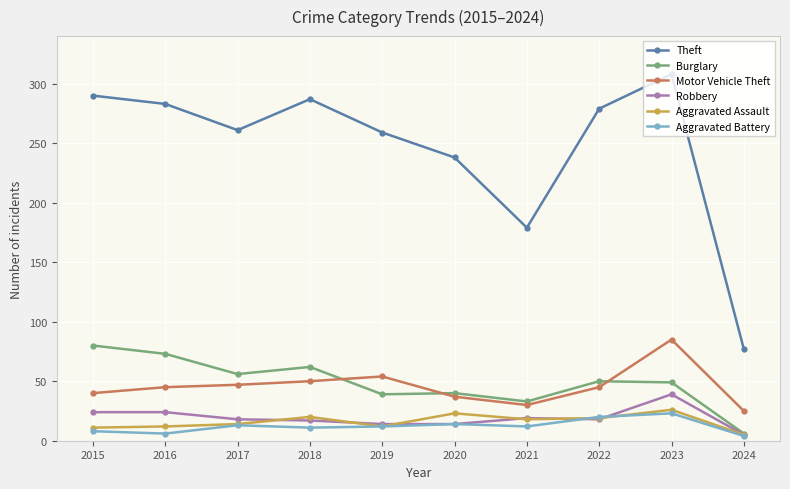

At how many categories does at least one series exceed 186?

8